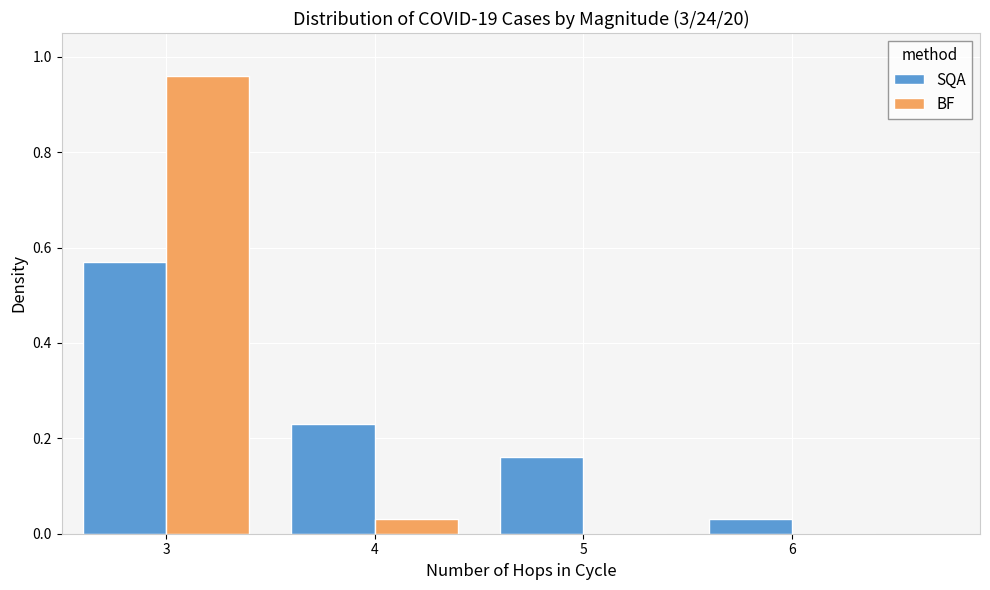

Is the value of BF at 6 greater than the value of SQA at 6?

No